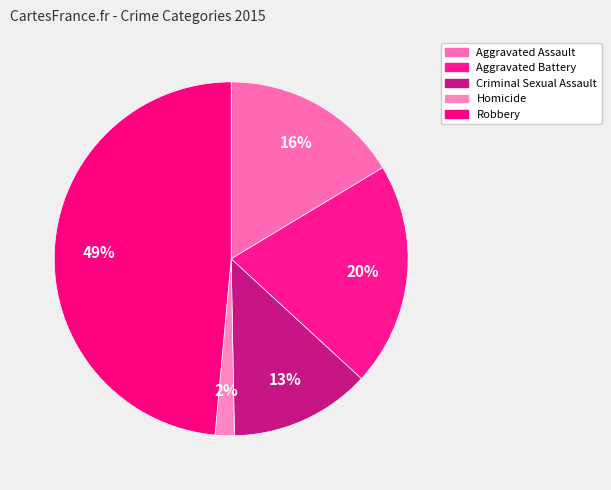

To the nearest percent, what portion does Aggravated Battery represent?

20%